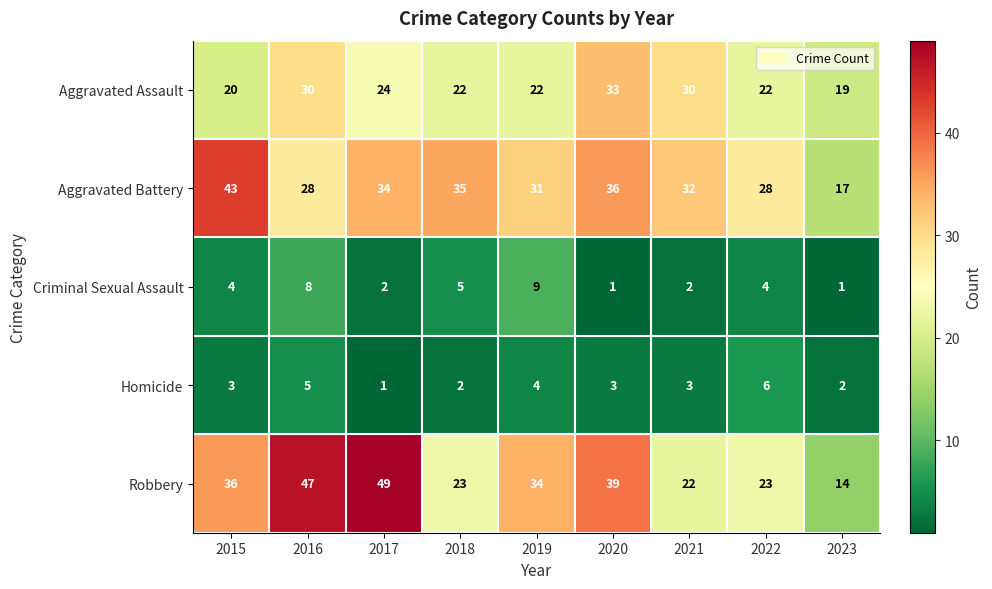

What is the spread (max minus min) of values at 2023?

18